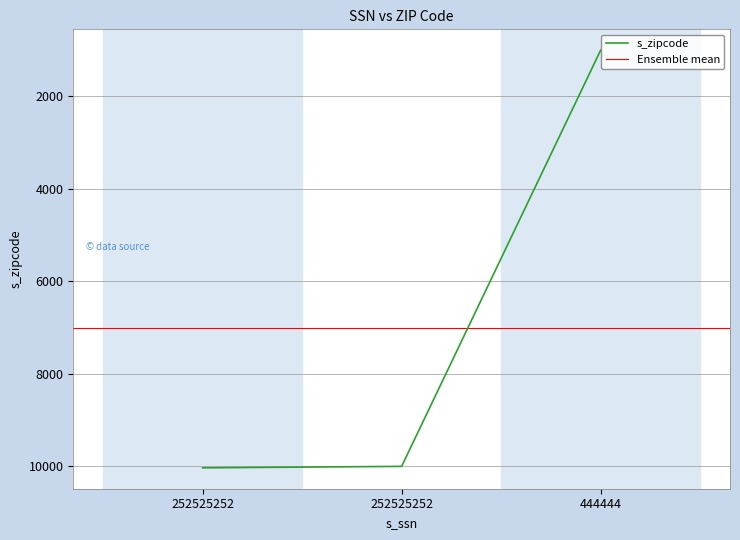

Rank the categories by value from highest to lowest.

252525252, 252525252, 444444